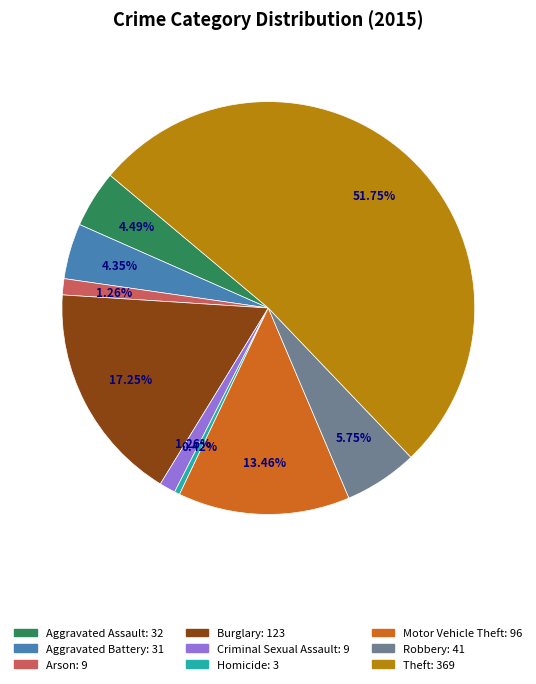

What is the majority slice?

Theft